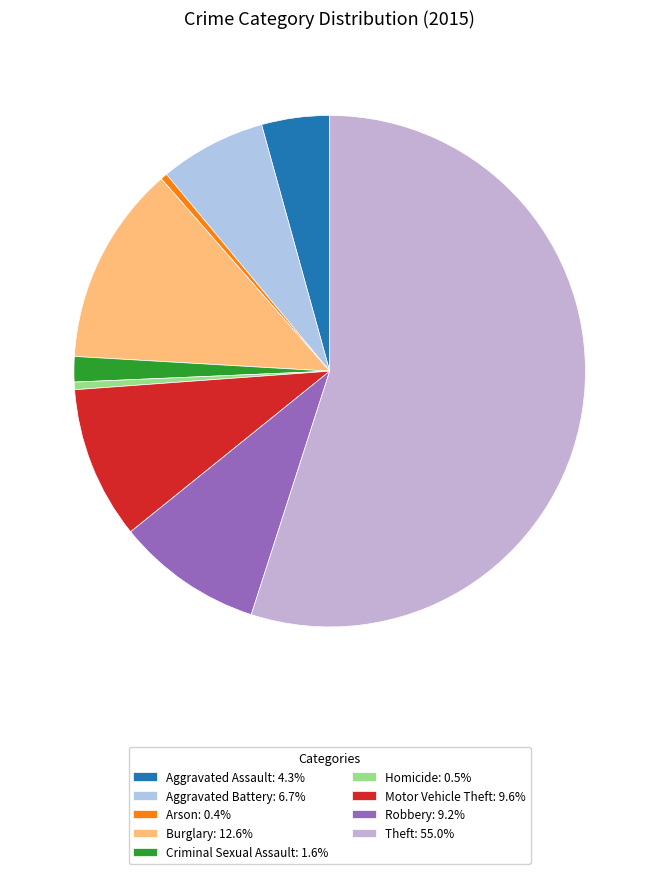

Rank the categories by value from highest to lowest.

Theft, Burglary, Motor Vehicle Theft, Robbery, Aggravated Battery, Aggravated Assault, Criminal Sexual Assault, Homicide, Arson